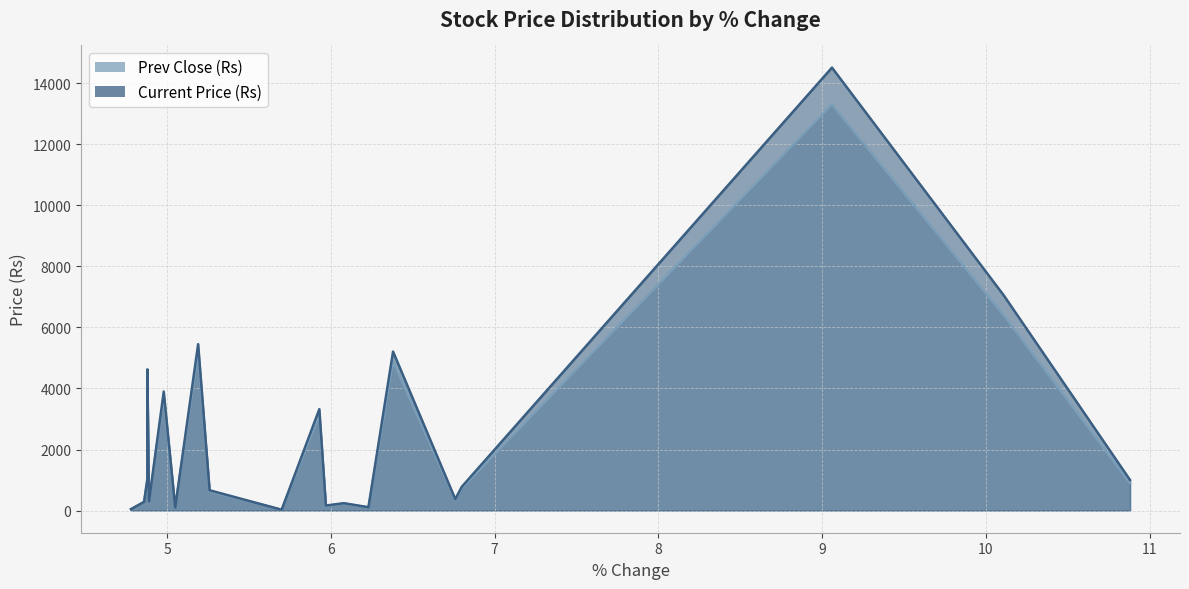

True or false: Current Price (Rs) and Prev Close (Rs) intersect in this chart.

False